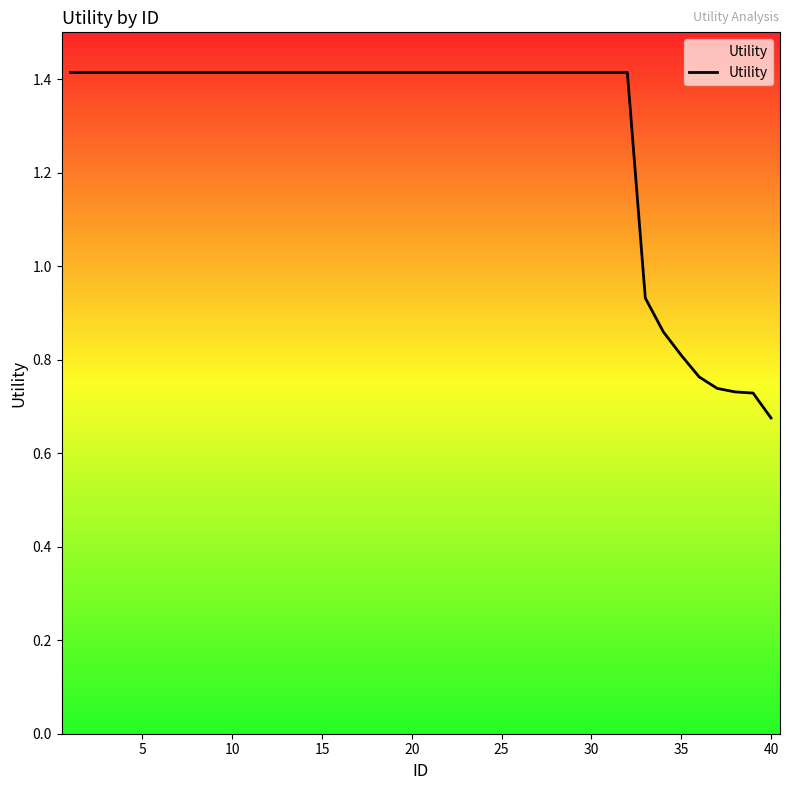

What is the maximum value shown in the chart?

1.4